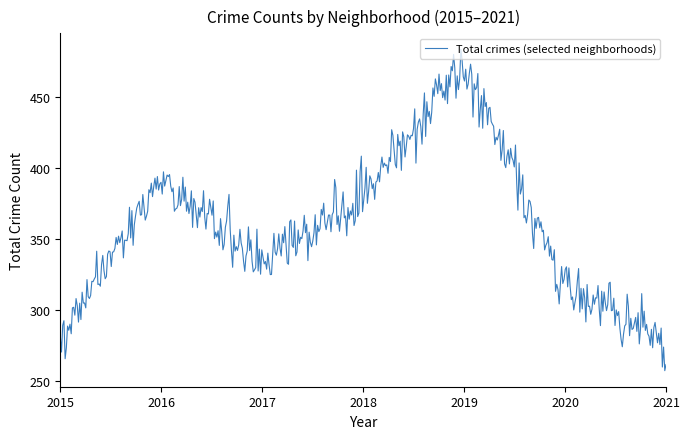

What is the greatest value displayed?

483.8